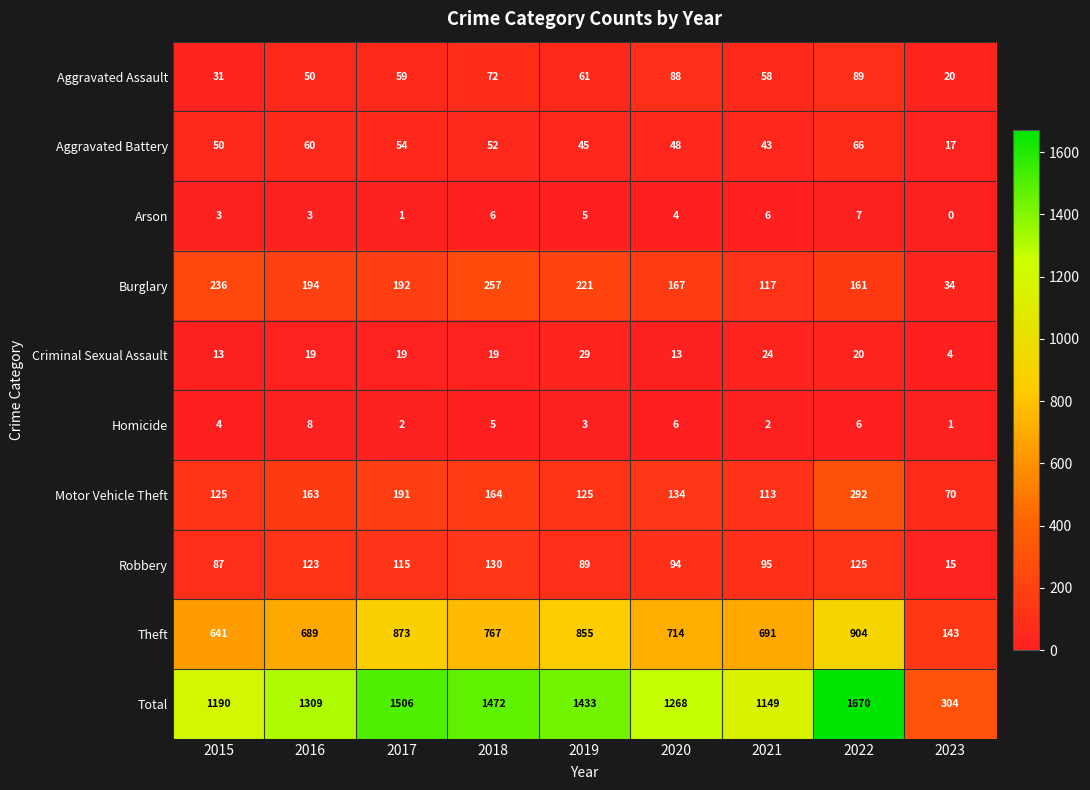

At which category does the chart reach its peak across all series?

2022